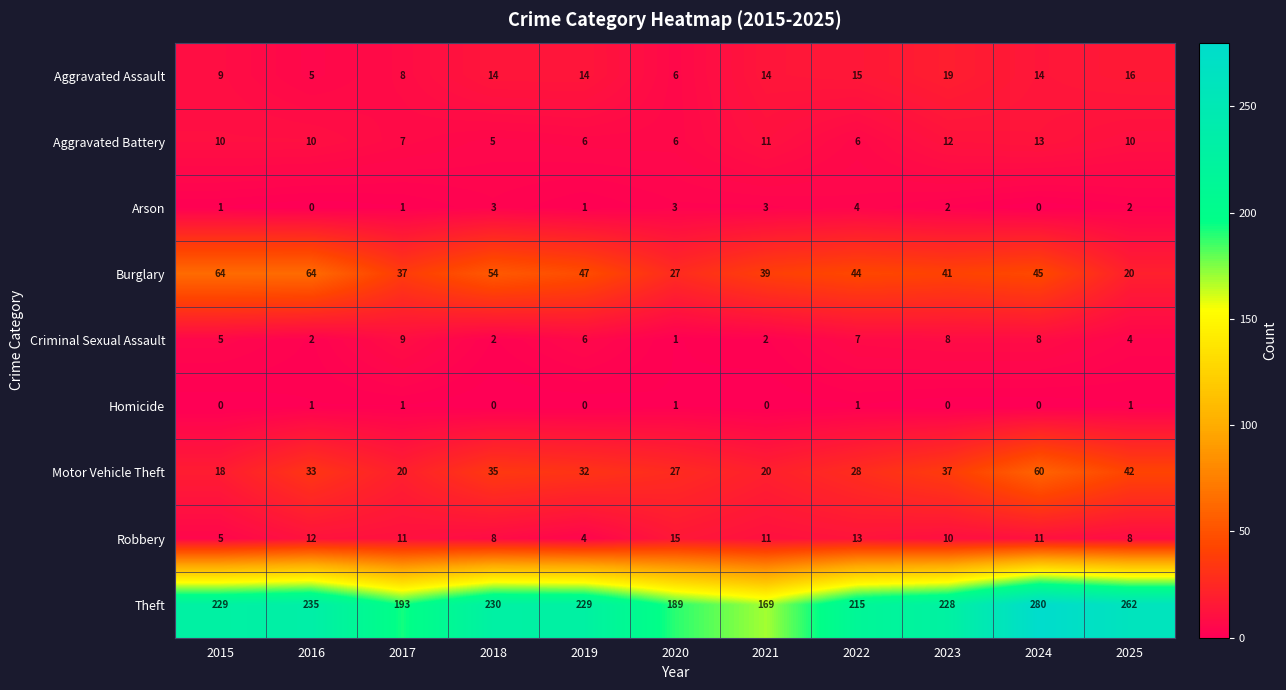

What is the maximum value shown in the chart?

280